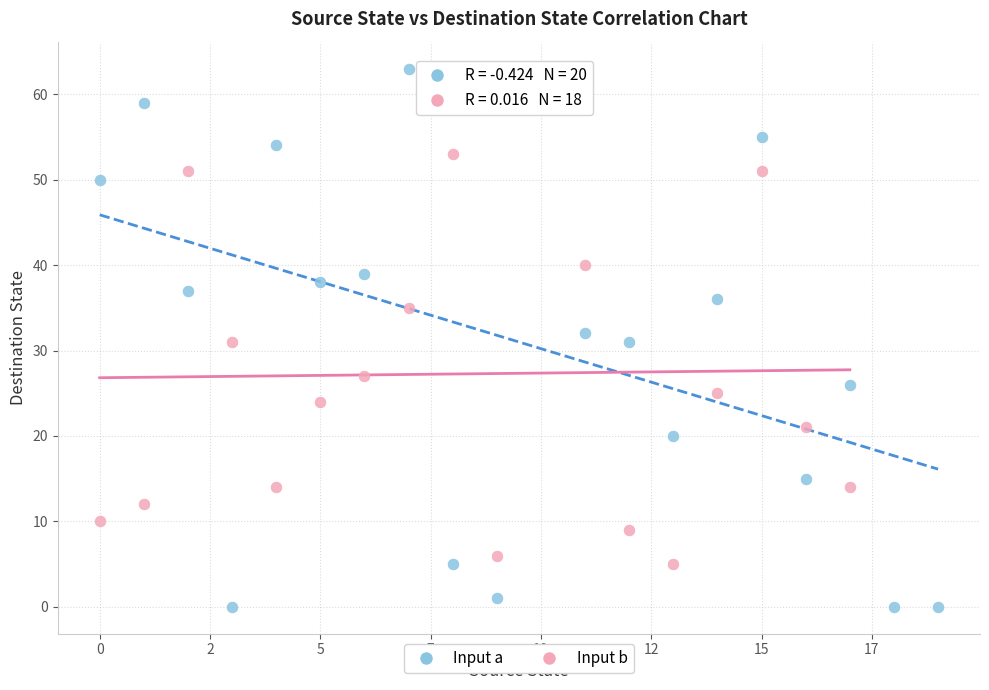

Which series reaches the minimum Y coordinate?

Input a